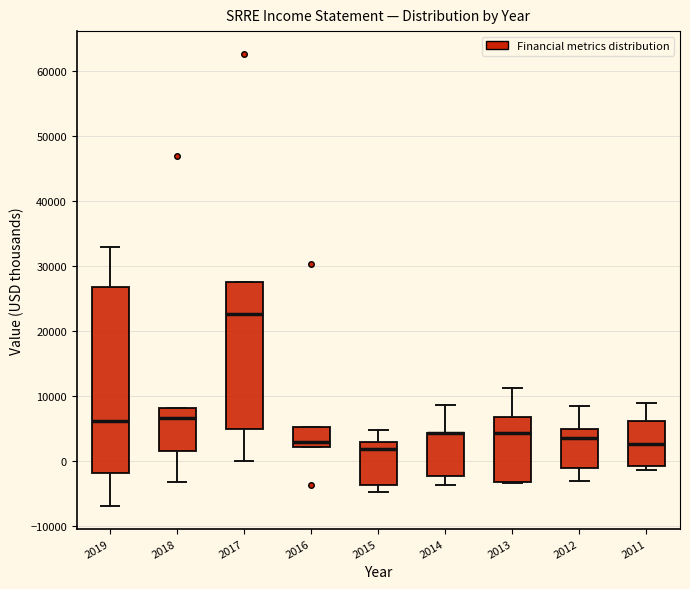

Where does the median line of the box at x = 2016 sit on the y-axis? The values are not printed on the chart, so give them approximately, as read against the axis.

3000